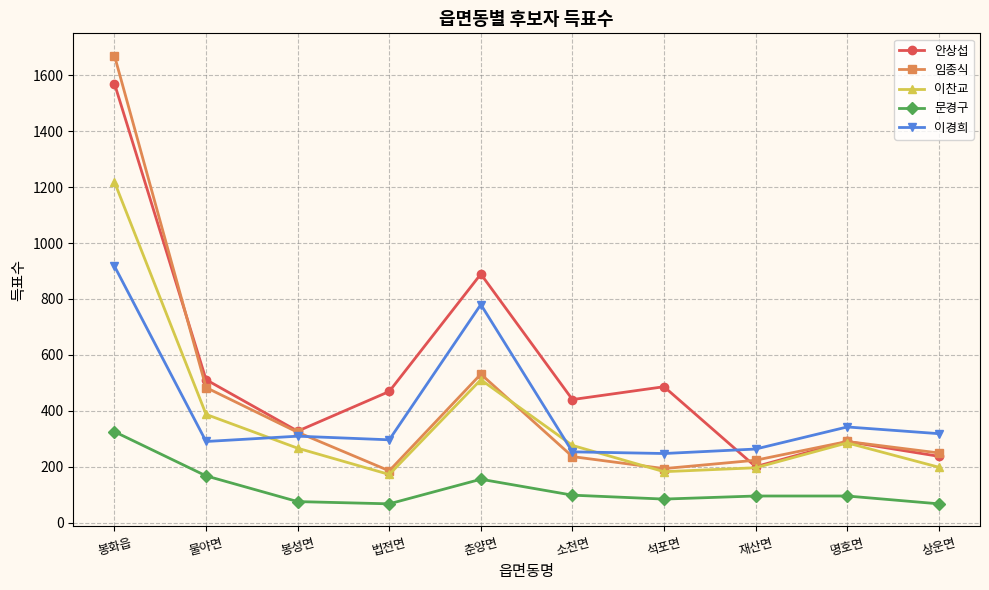

What is the difference between the maximum and minimum values in the 안상섭 series?

1370